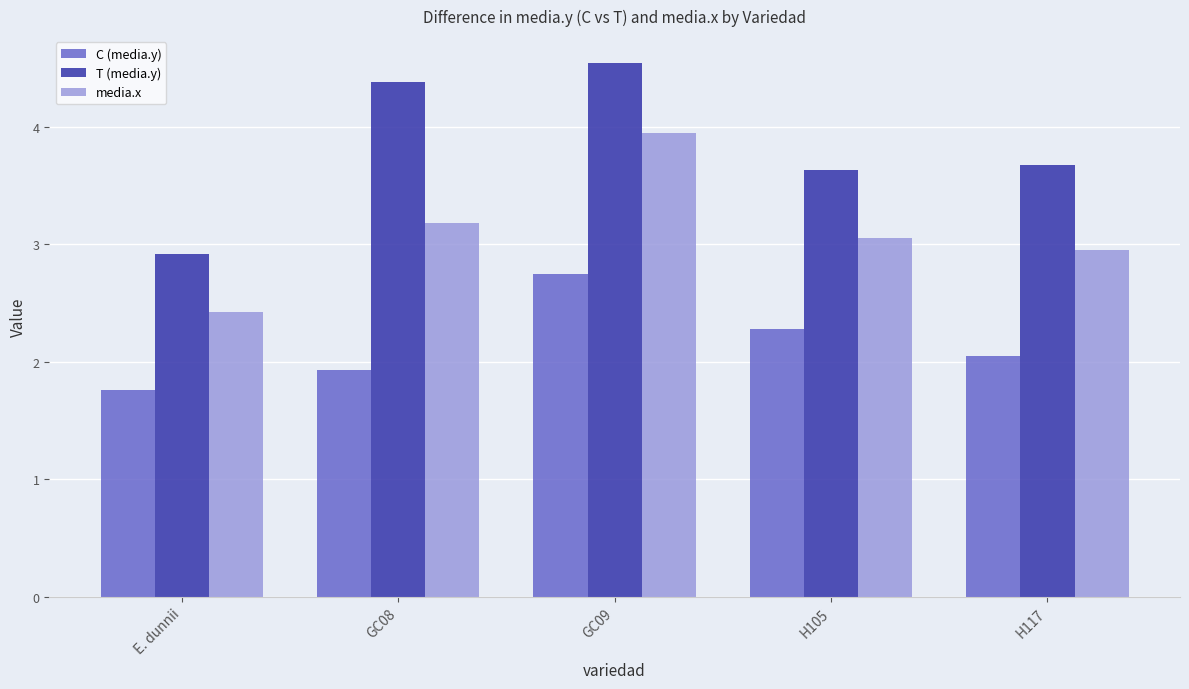

Rank the series by their average value, from lowest to highest.

C (media.y), media.x, T (media.y)